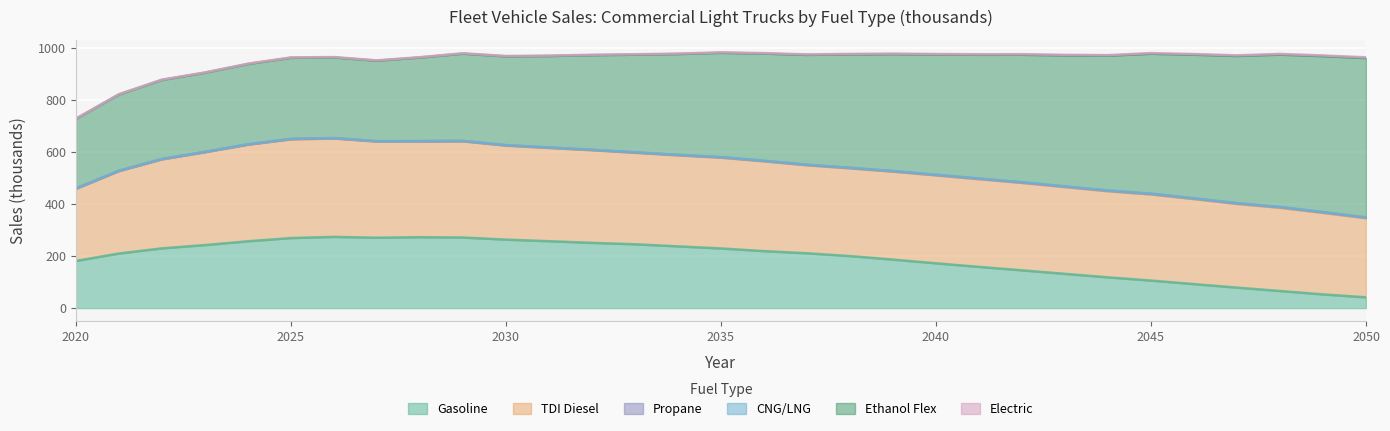

At which category is the sum across all series the highest?

2035